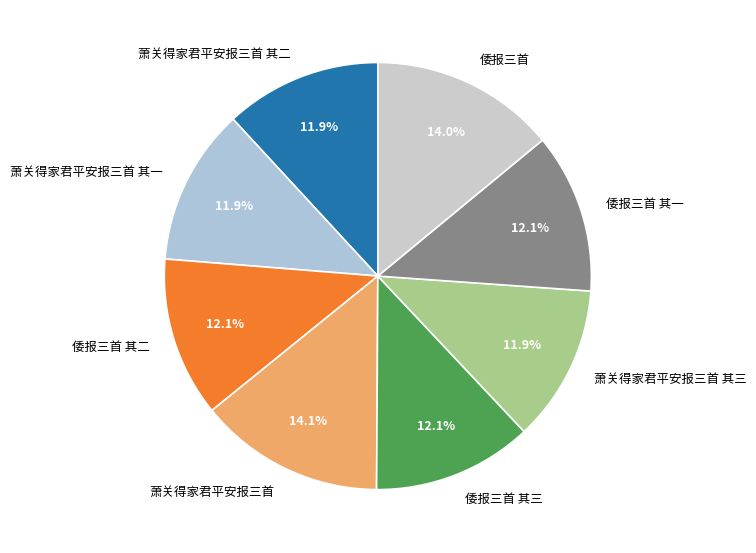

Count the number of slices in the pie.

8